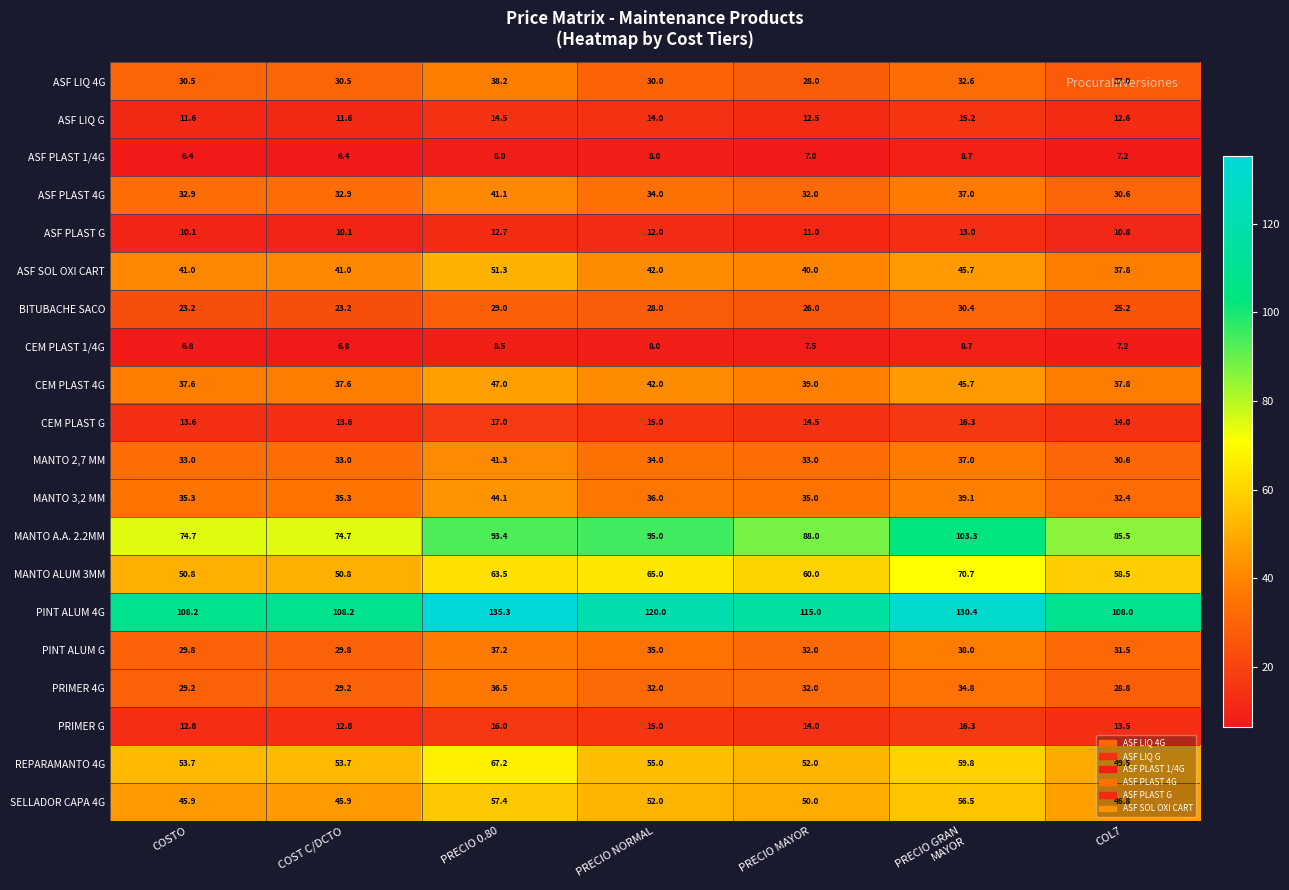

What is the sum of all ASF SOL OXI CART values?

298.8